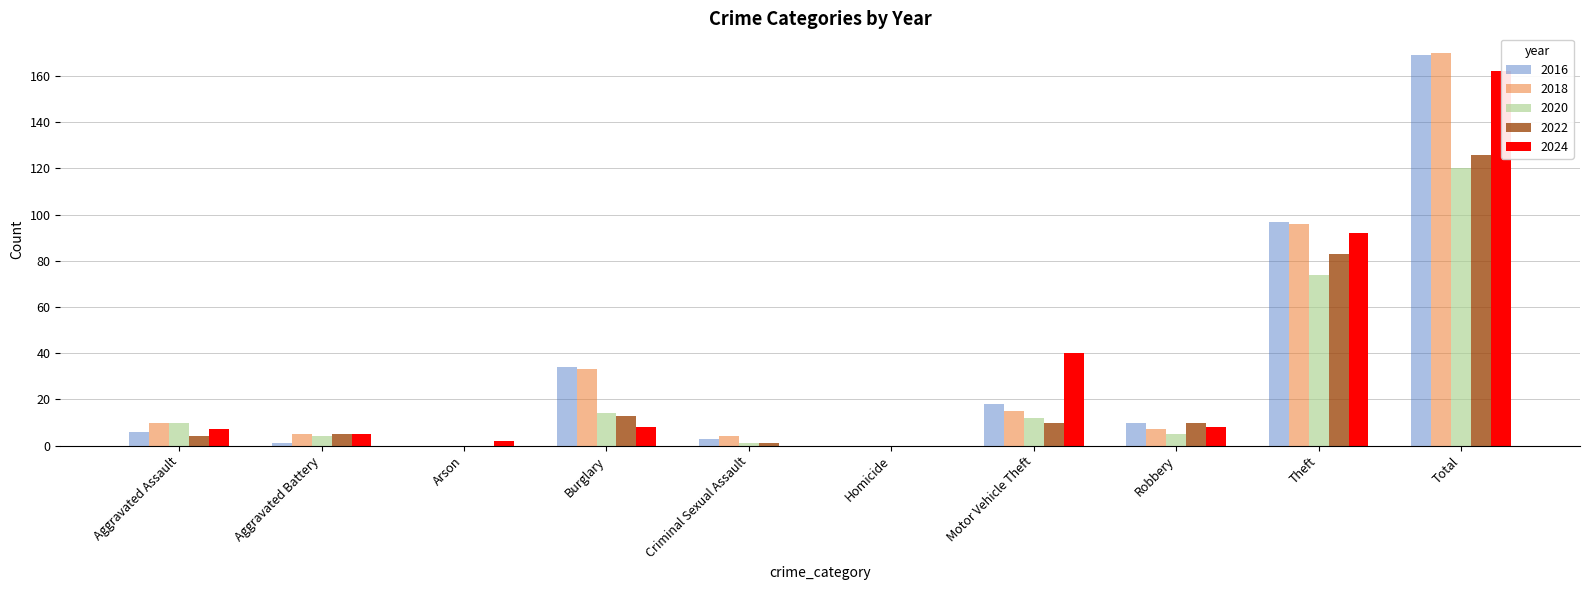

At which label does 2024 first exceed 8?

Motor Vehicle Theft